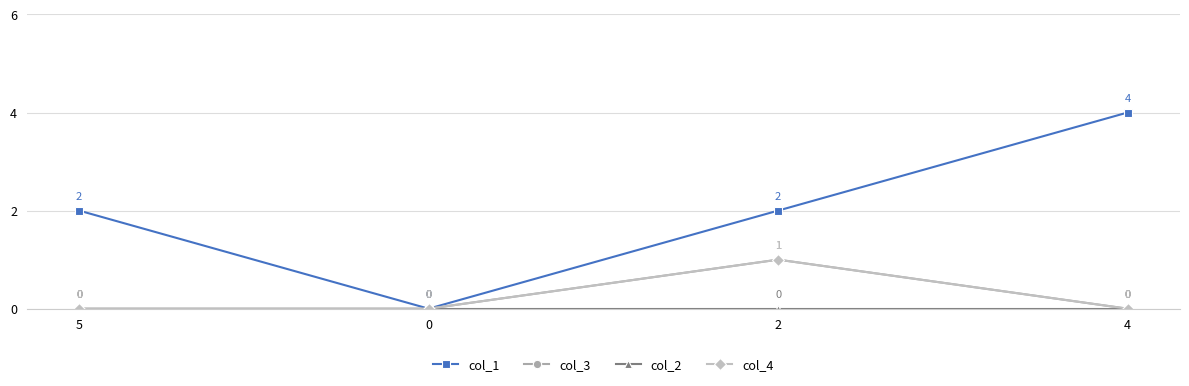

Reading right to left, transcribe all the data shown in this chart.

col_1: 4=4	2=2	0=0	5=2
col_3: 4=0	2=1	0=0	5=0
col_2: 4=0	2=0	0=0	5=0
col_4: 4=0	2=1	0=0	5=0